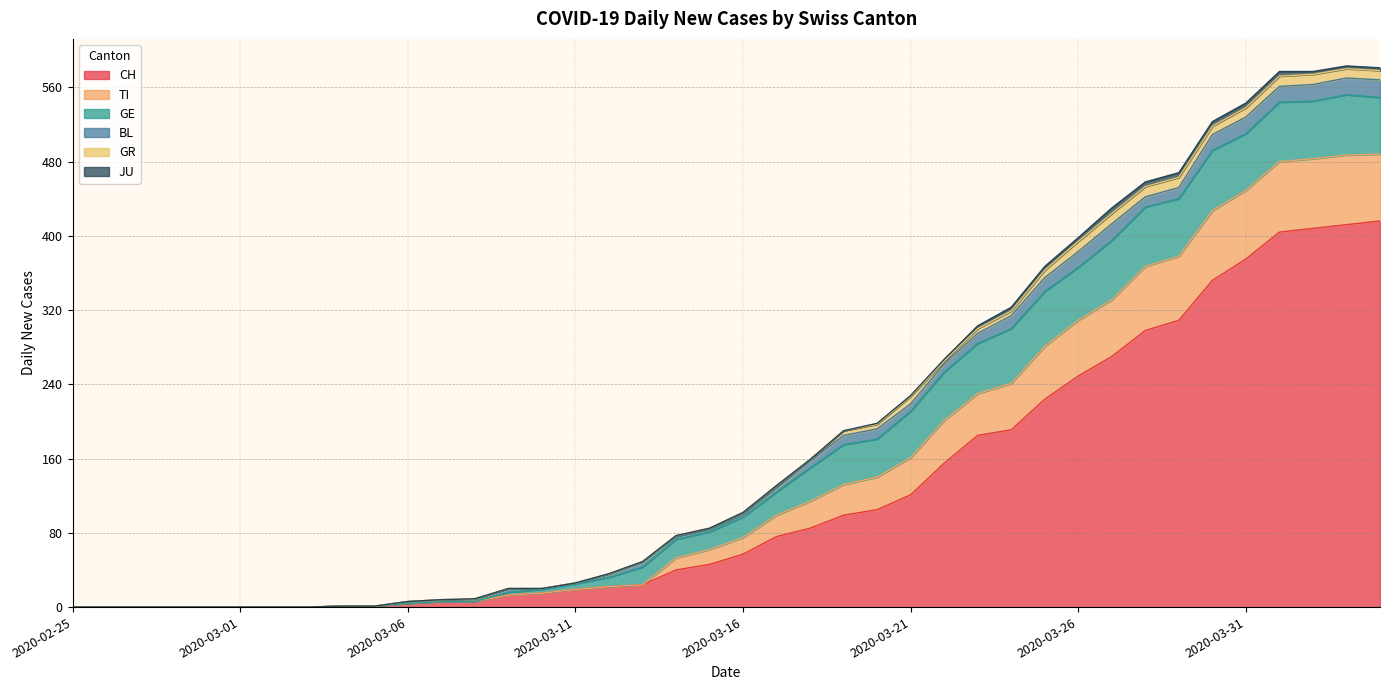

True or false: TI and GR intersect in this chart.

True